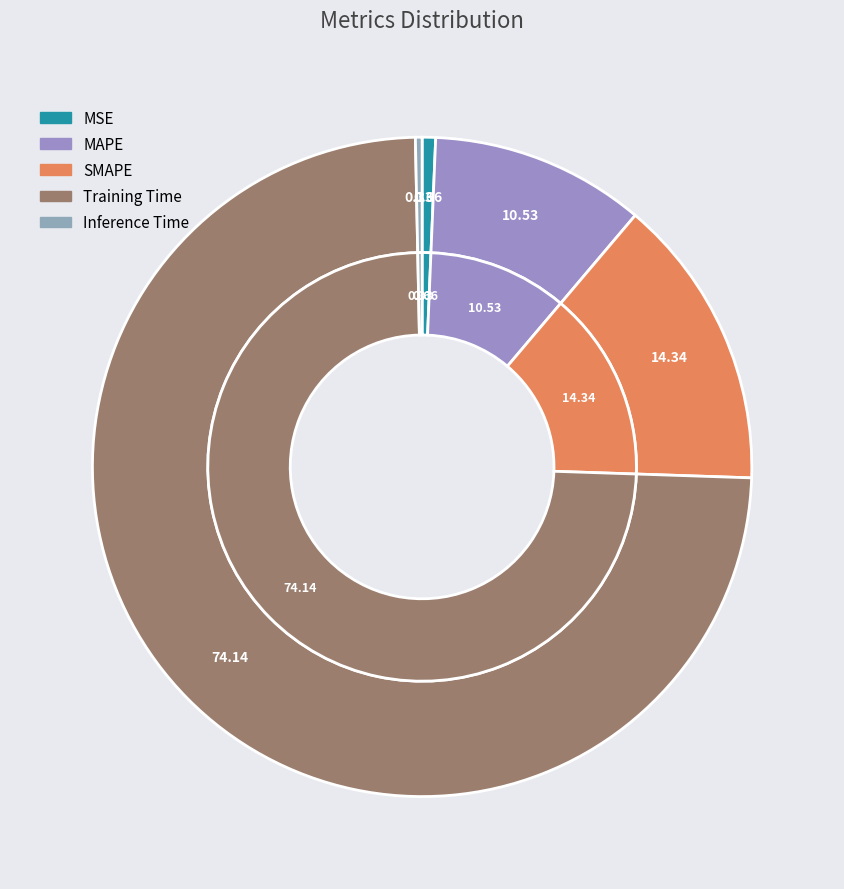

Which slice is the largest?

Training Time